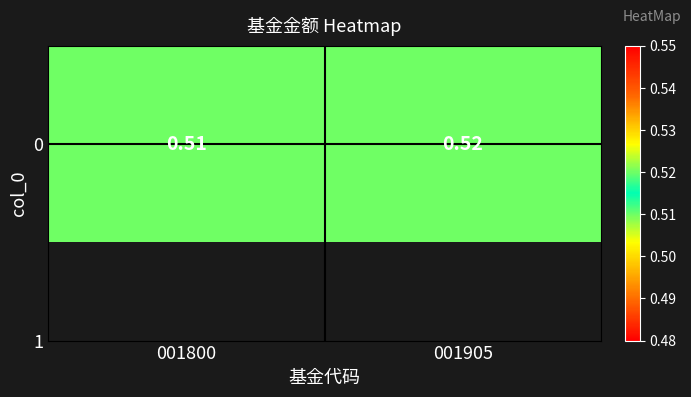

Between 001800 and 001905, which is larger?

001905